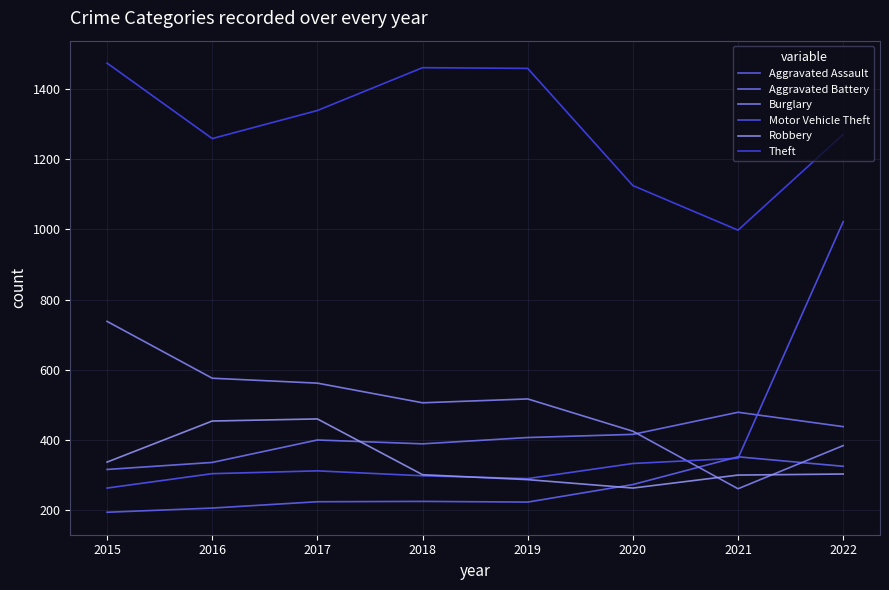

At which label is Burglary closest to 499?

2018